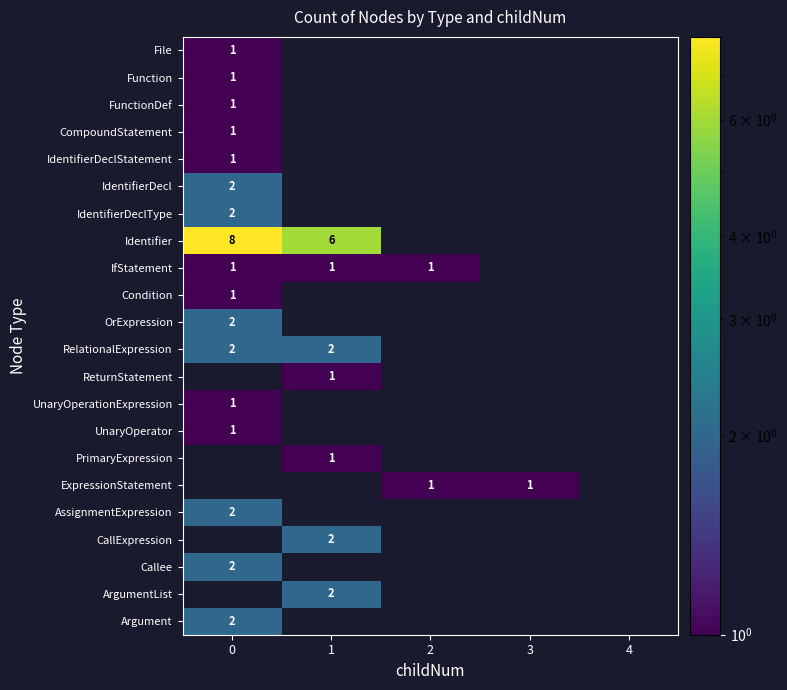

Rank the series at 4 from highest to lowest value.

File, Function, FunctionDef, CompoundStatement, IdentifierDeclStatement, IdentifierDecl, IdentifierDeclType, Identifier, IfStatement, Condition, OrExpression, RelationalExpression, ReturnStatement, UnaryOperationExpression, UnaryOperator, PrimaryExpression, ExpressionStatement, AssignmentExpression, CallExpression, Callee, ArgumentList, Argument